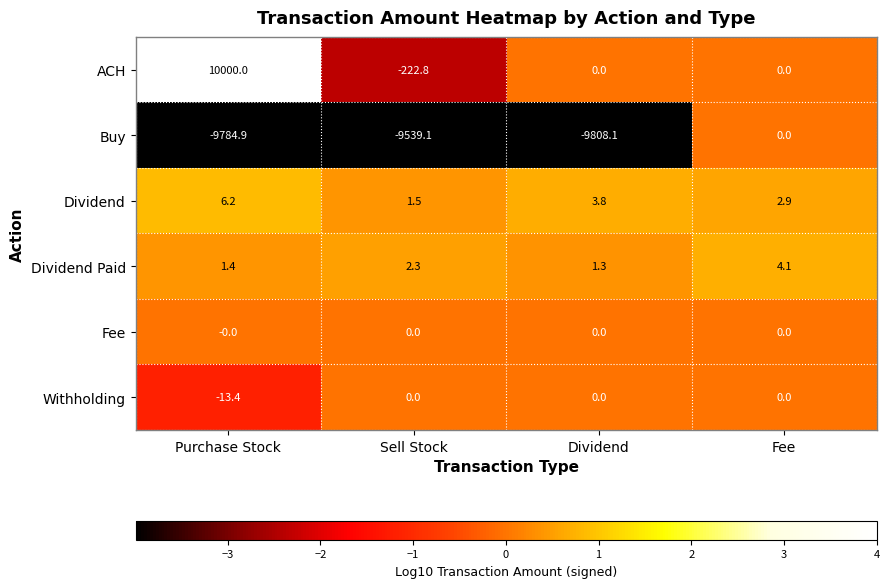

The Buy series shows -15320.8 at Dividend. True or false?

False